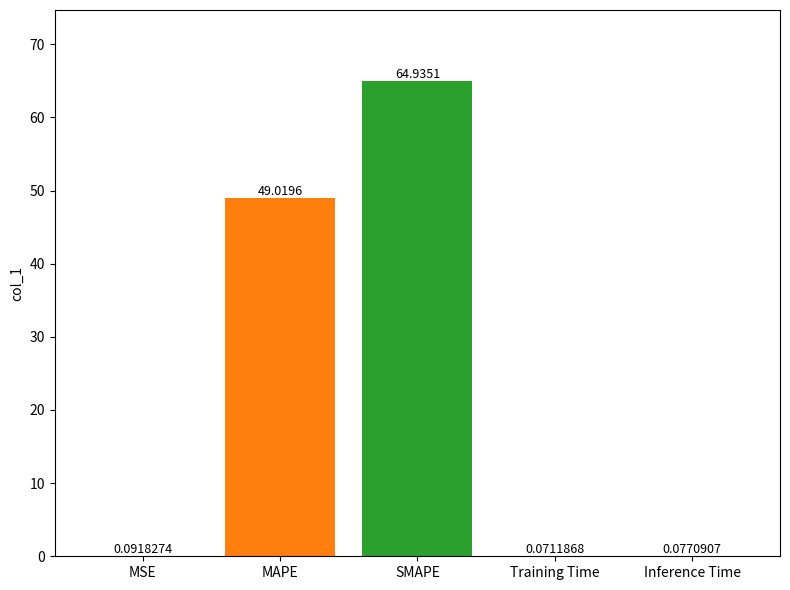

Are the bars horizontal?

No